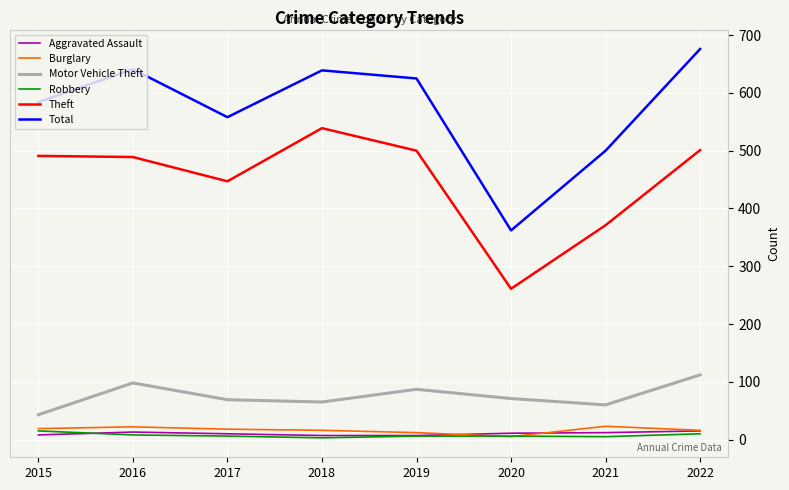

True or false: Total and Aggravated Assault cross at least once.

False